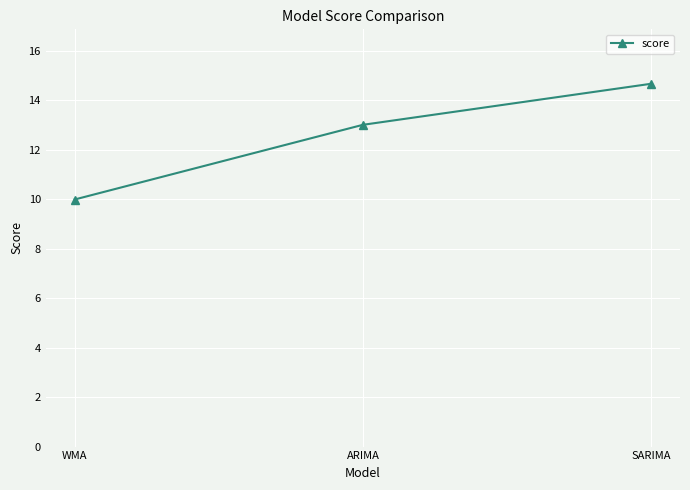

List the labels in order of value, smallest first.

WMA, ARIMA, SARIMA